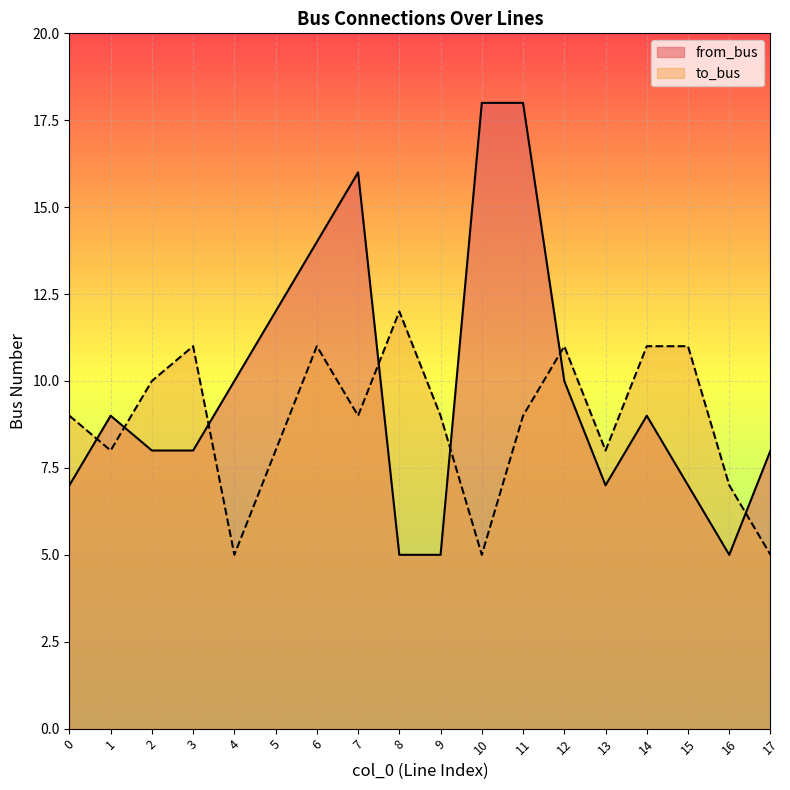

True or false: to_bus has a value of 5 at 7.

False